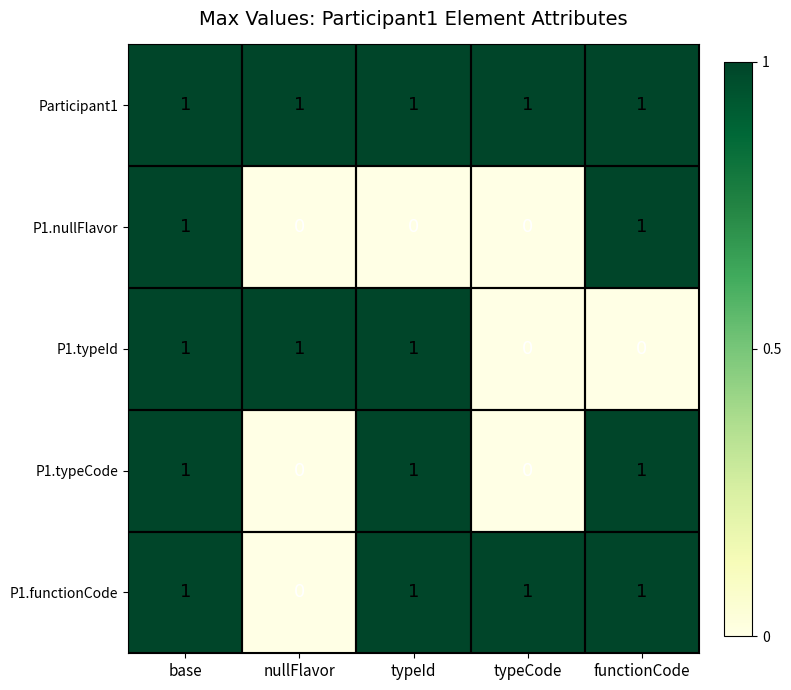

At which category is the sum across all series the highest?

base